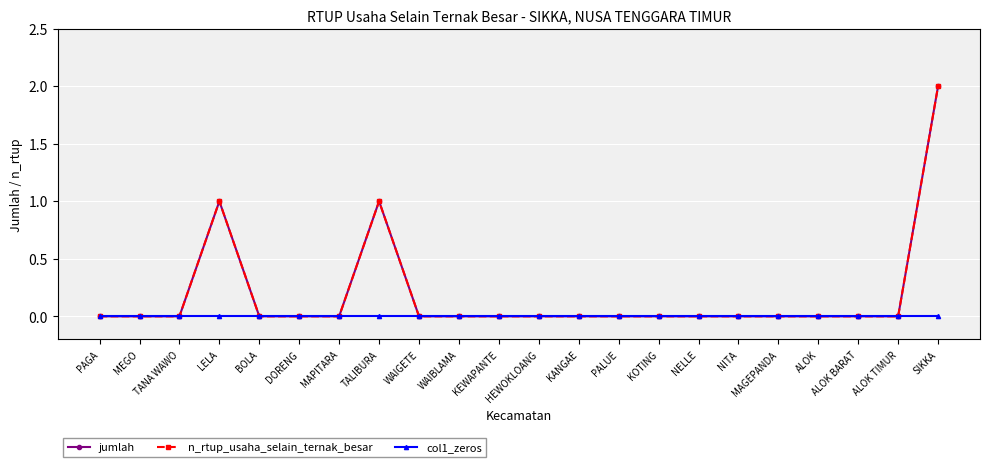

Is this an area chart (filled region under the line)?

No